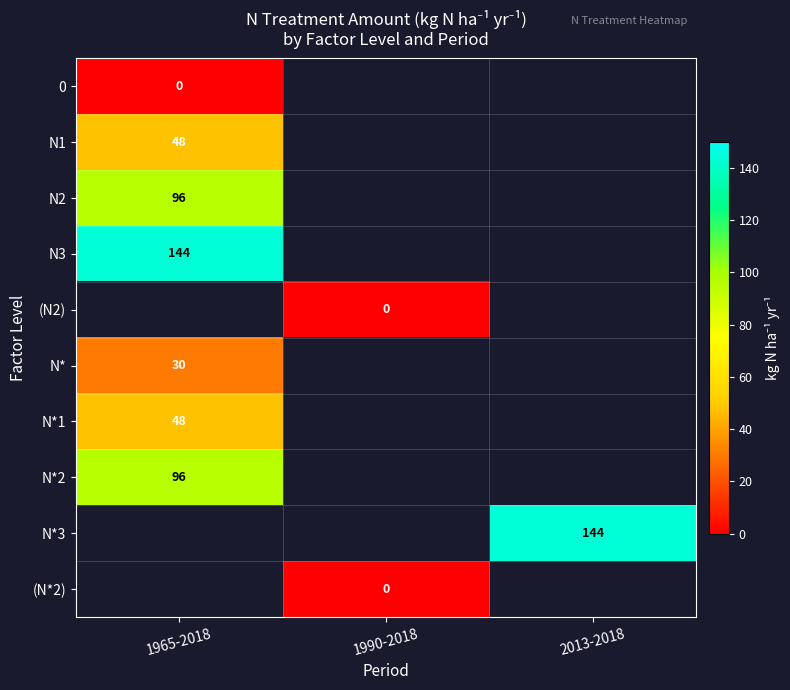

What is the lowest value of the N1 series?

48.0